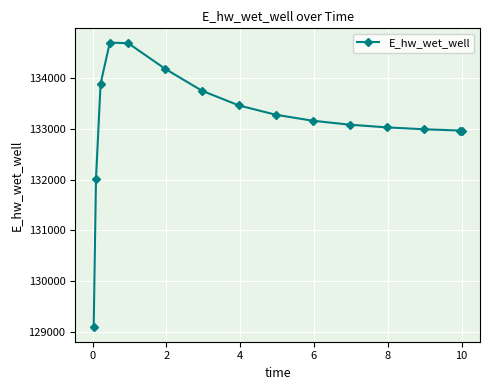

What is the difference between the maximum and second lowest values?

2676.4